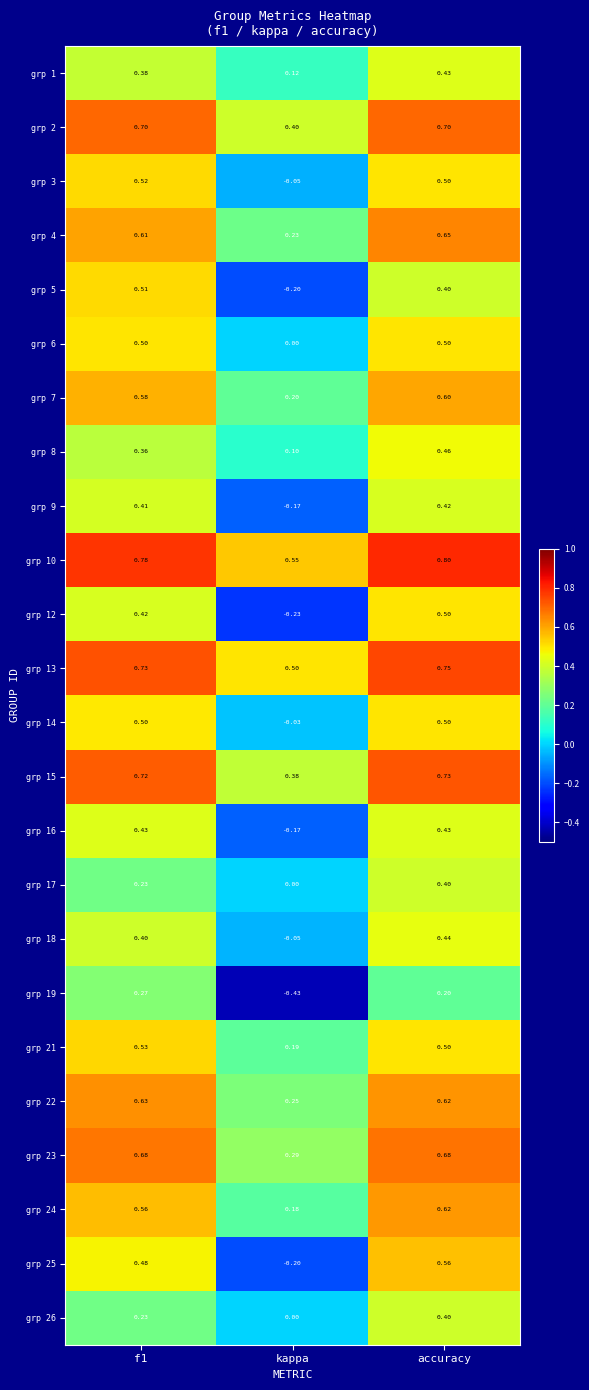

Which label corresponds to the smallest value in the chart?

kappa